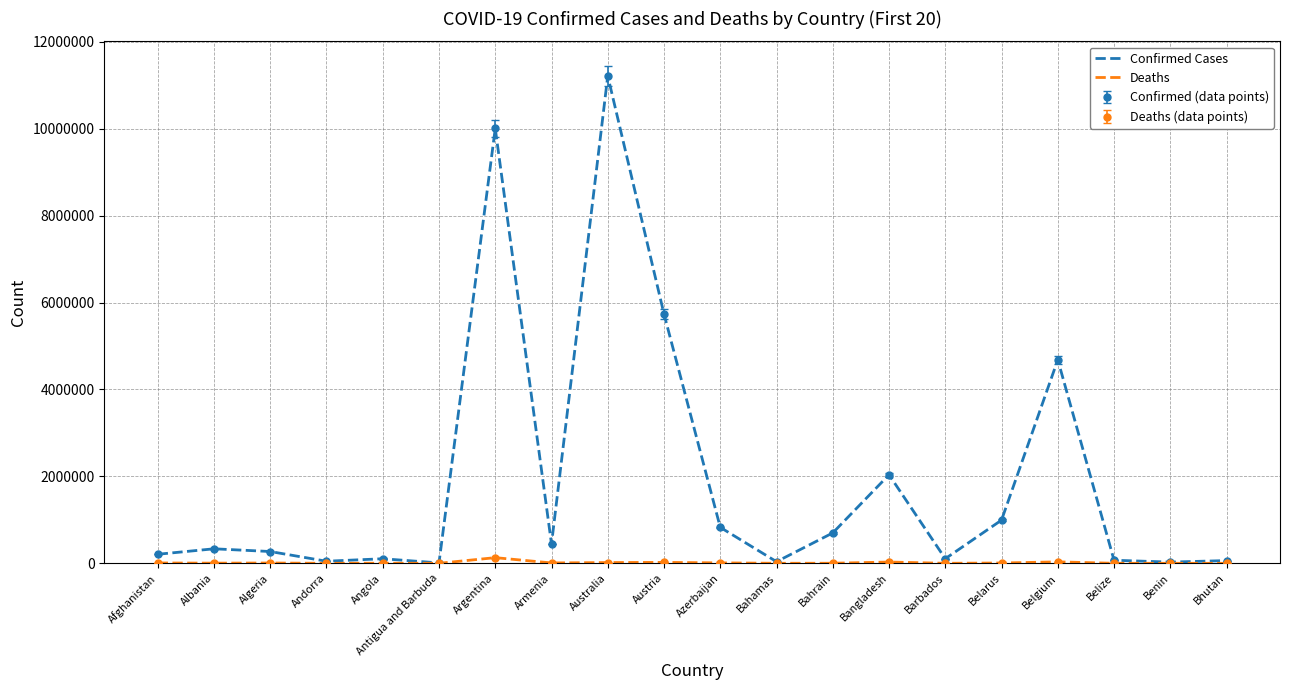

How many lines are shown in the chart?

2